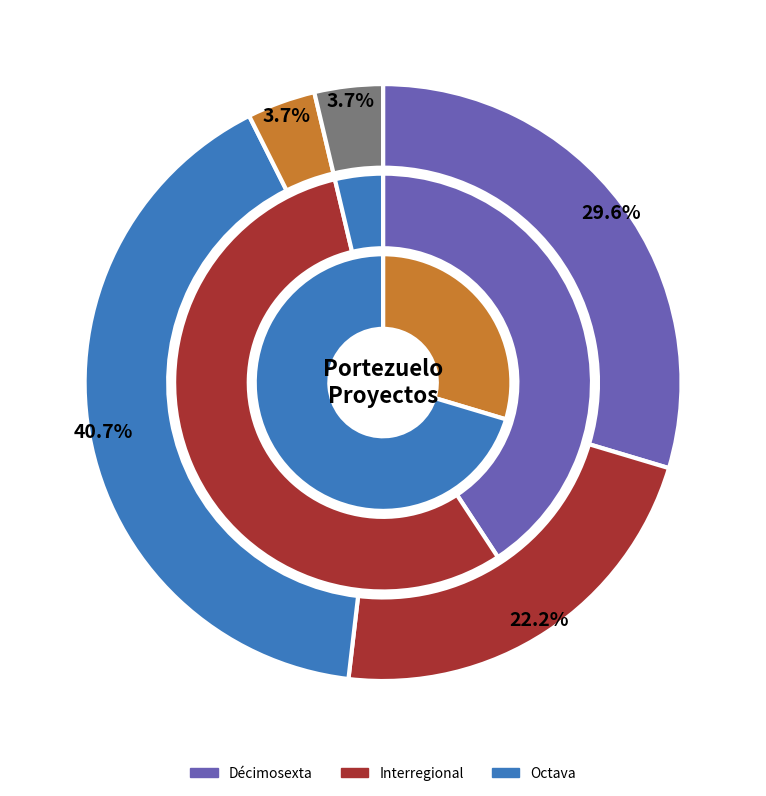

The Octava slice represents 4% of the pie. True or false?

True